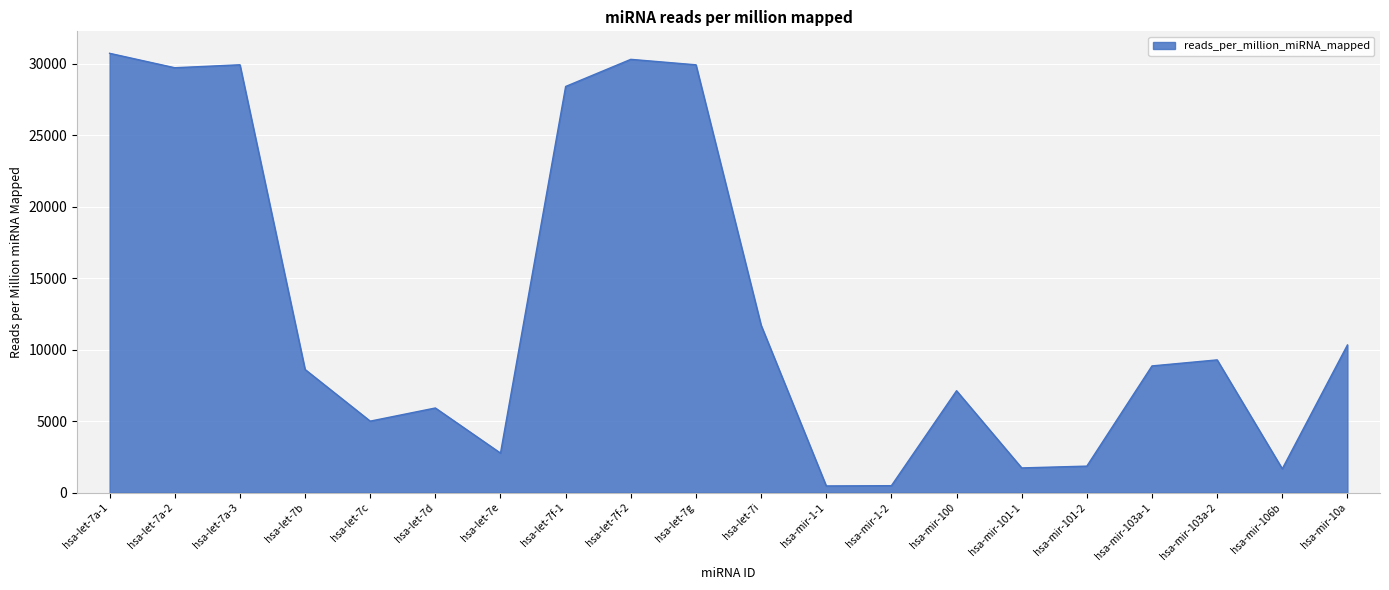

Approximately how many times larger is the value at hsa-let-7e compared to hsa-let-7f-2?

0.1